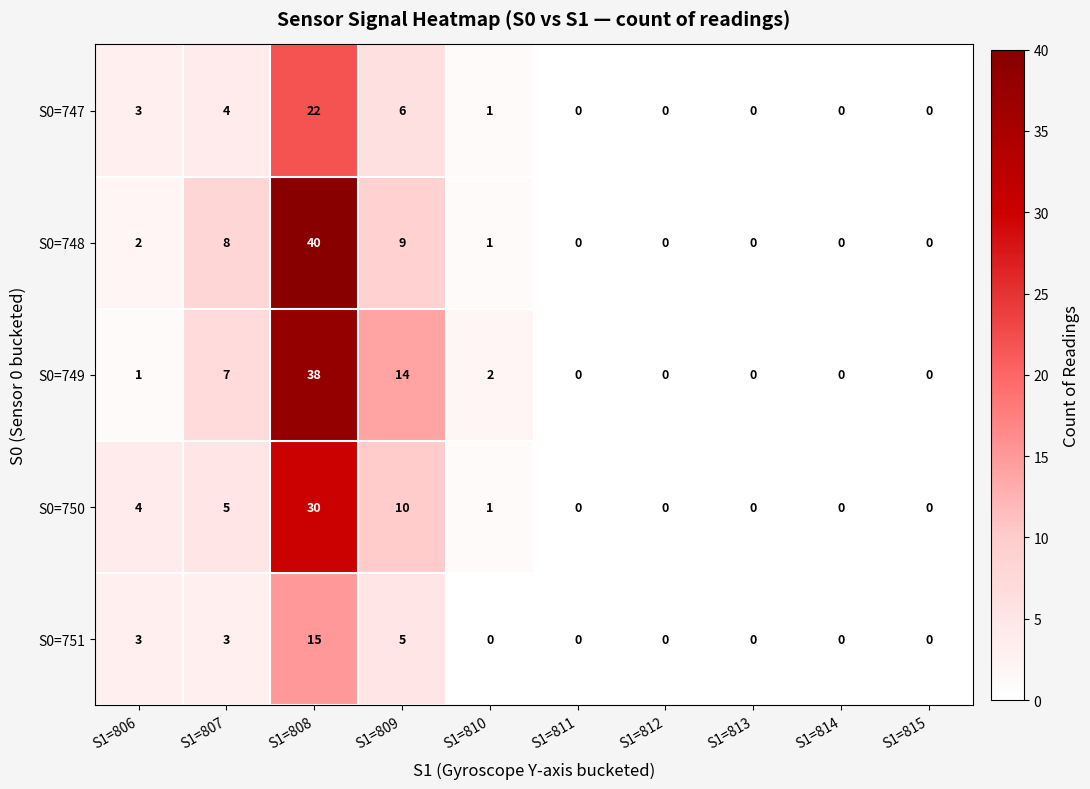

Is it true that S0=750 equals -9 at S1=814?

False